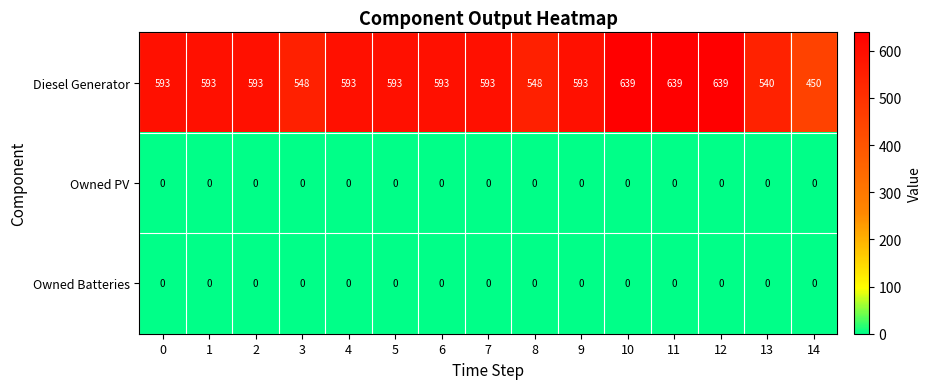

The Owned Batteries series shows 0 at 7. True or false?

True